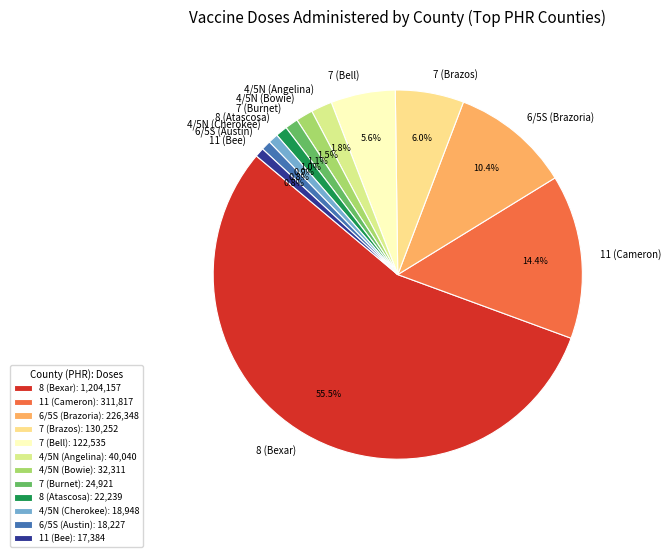

Count the number of slices in the pie.

12